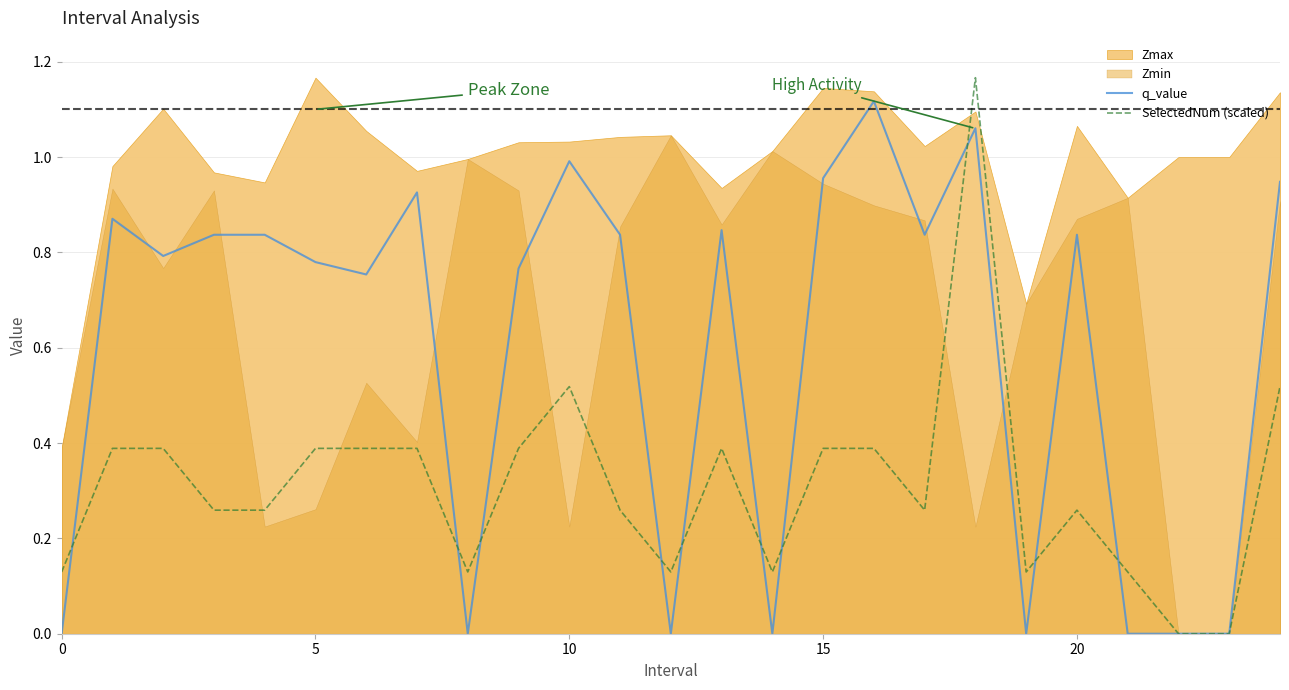

Reading left to right, extract all data points from this chart.

q_value: 0.0	0.9	0.8	0.8	0.8	0.8	0.8	0.9	0.0	0.8	1.0	0.8	0.0	0.8	0.0	1.0	1.1	0.8	1.1	0.0	0.8	0.0	0.0	0.0	0.9
SelectedNum (scaled): 0.1	0.4	0.4	0.3	0.3	0.4	0.4	0.4	0.1	0.4	0.5	0.3	0.1	0.4	0.1	0.4	0.4	0.3	1.2	0.1	0.3	0.1	0.0	0.0	0.5